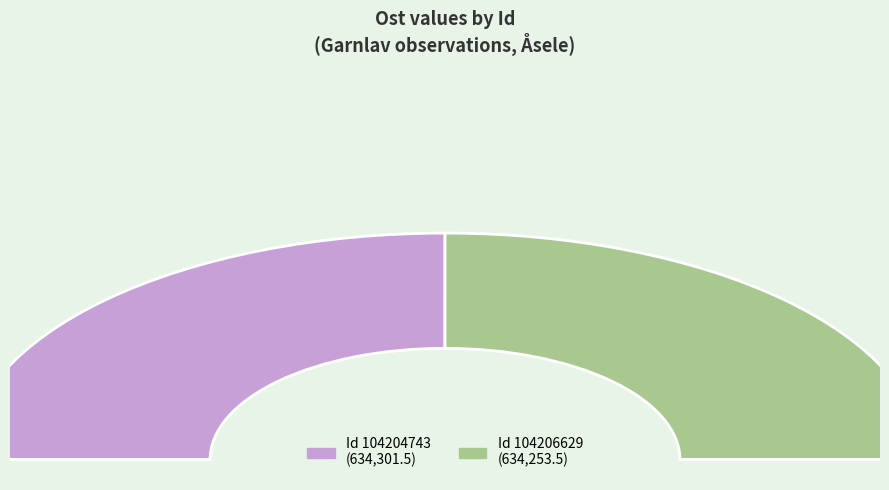

How much of the chart is everything except 104204743?

50.0%